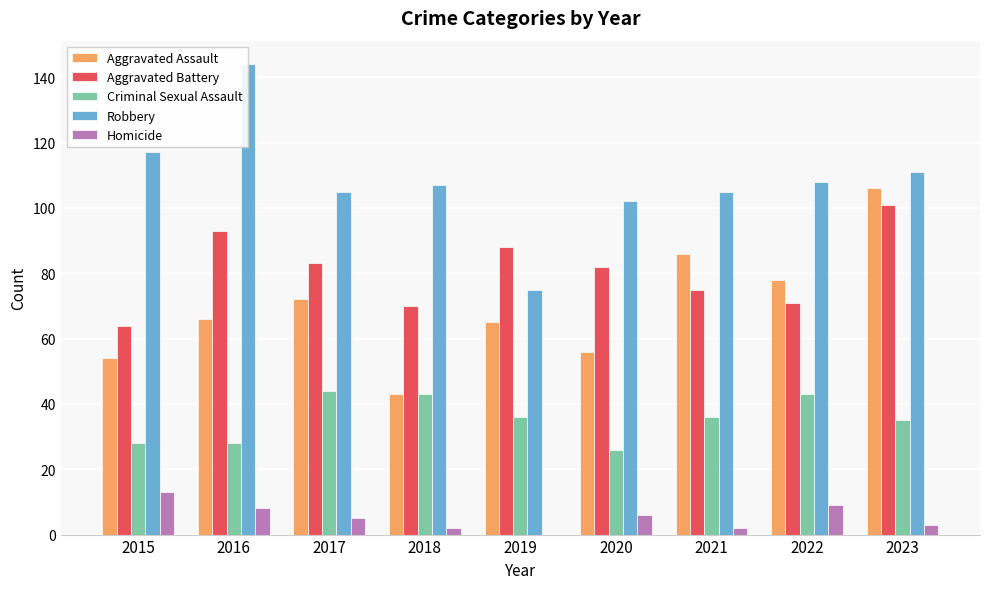

The Criminal Sexual Assault series shows 43 at 2022. True or false?

True